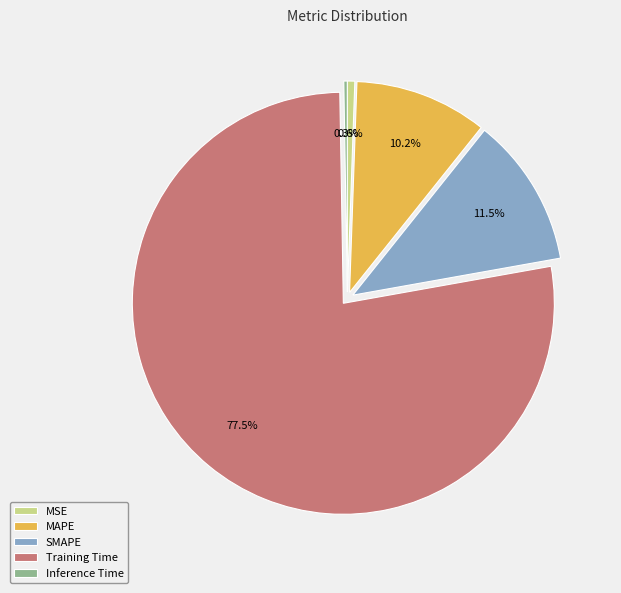

Which category accounts for the majority?

Training Time